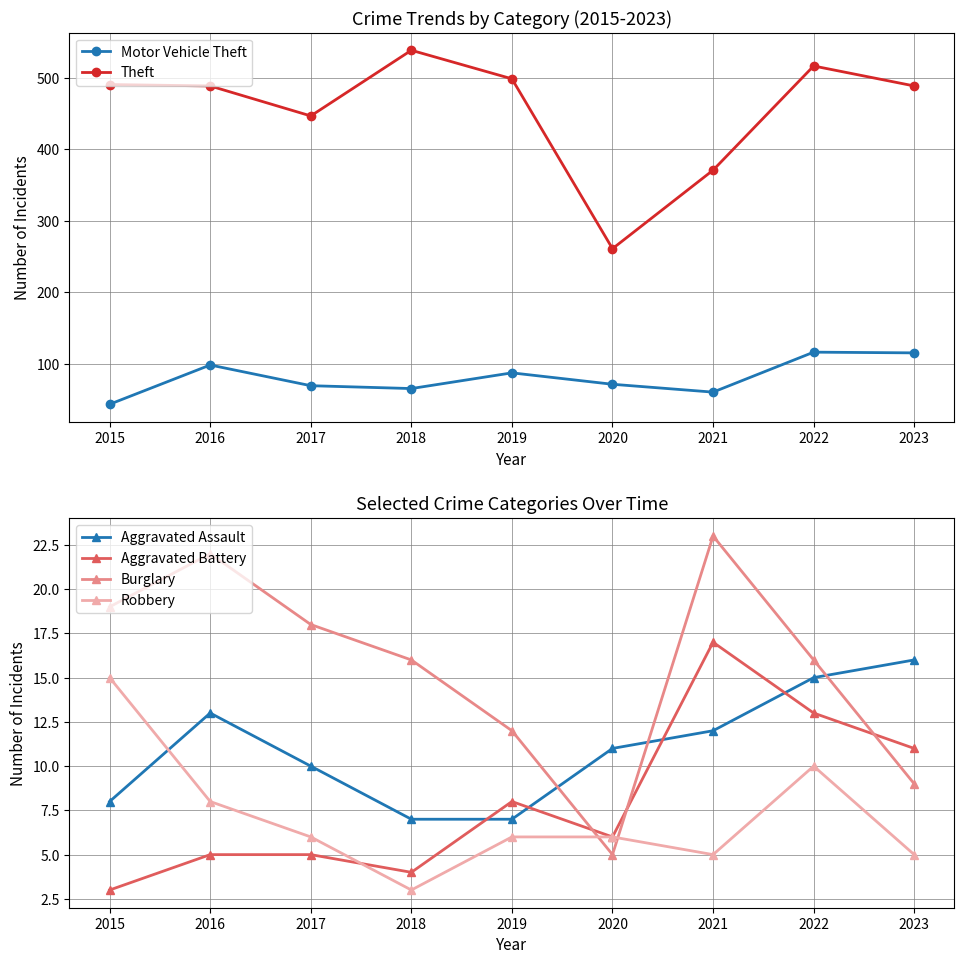

Which series changed the most between 2016 and 2018?

Theft